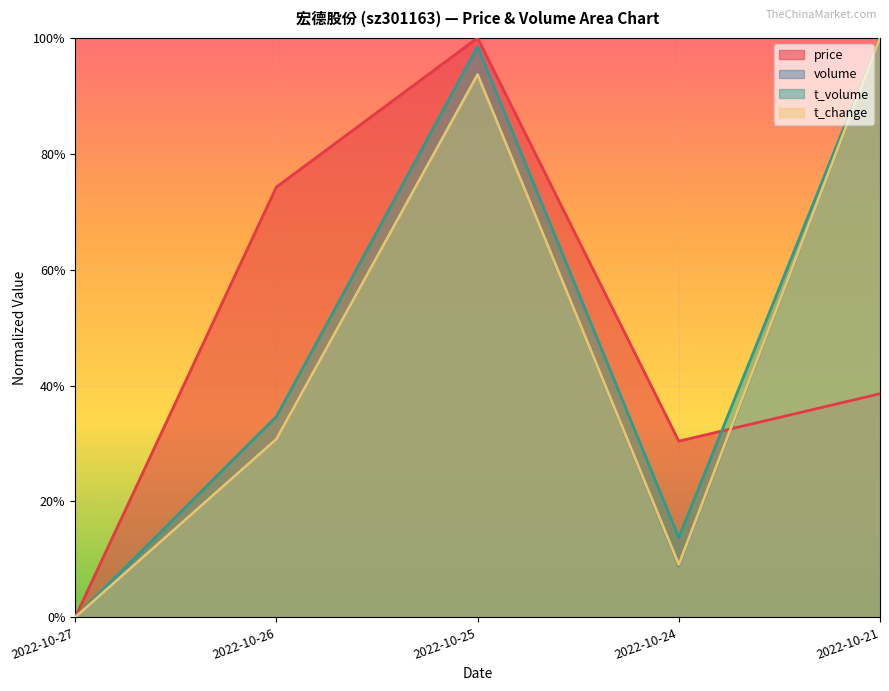

True or false: price and t_volume intersect in this chart.

True